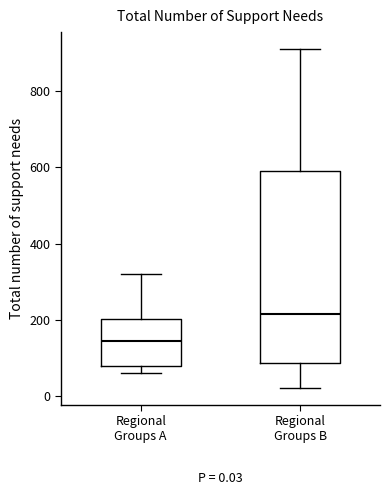

Which box is the tallest, from its lower edge to its upper edge?

Regional Groups B